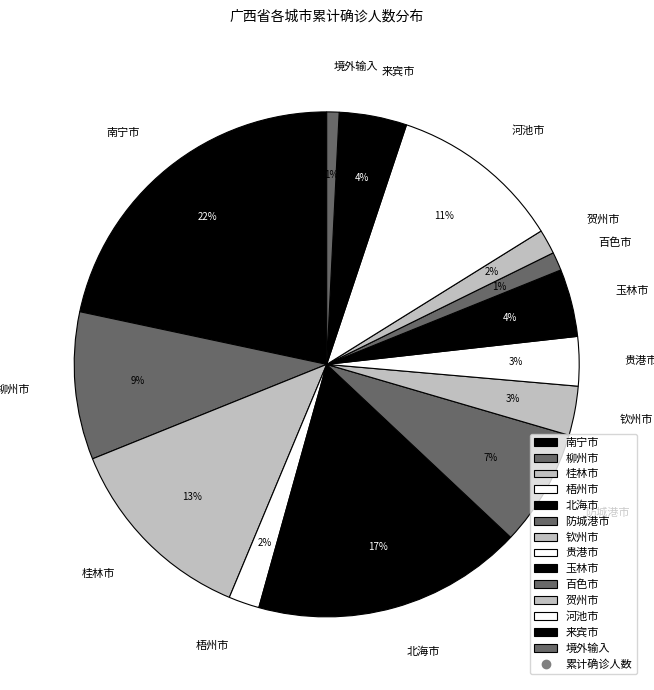

The 贺州市 slice represents 11% of the pie. True or false?

False